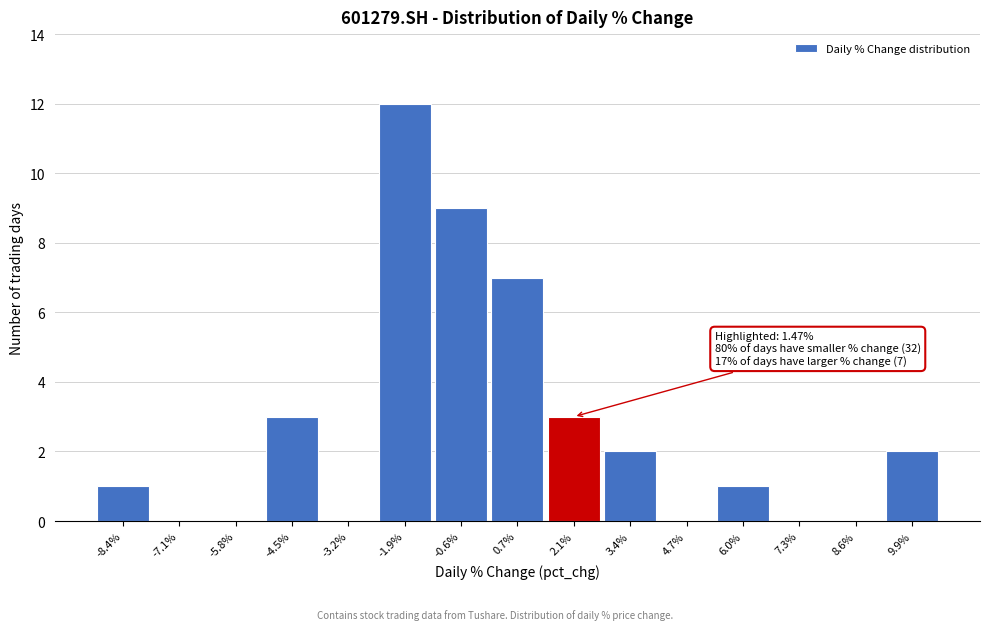

Over which range of the x-axis is the bar tallest?

-2.6 to -1.2